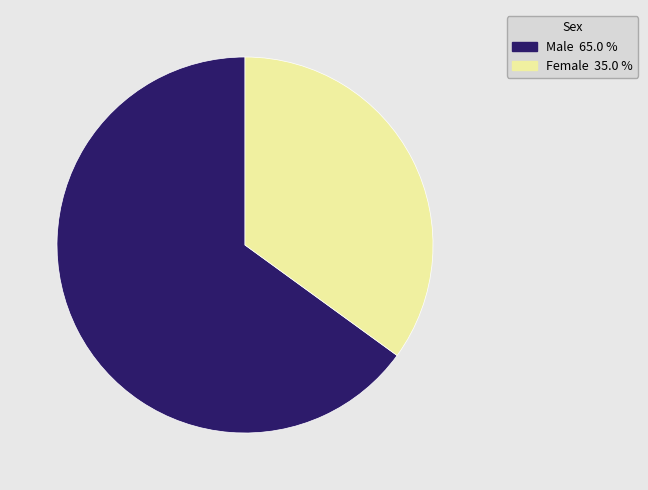

Count the number of slices in the pie.

2